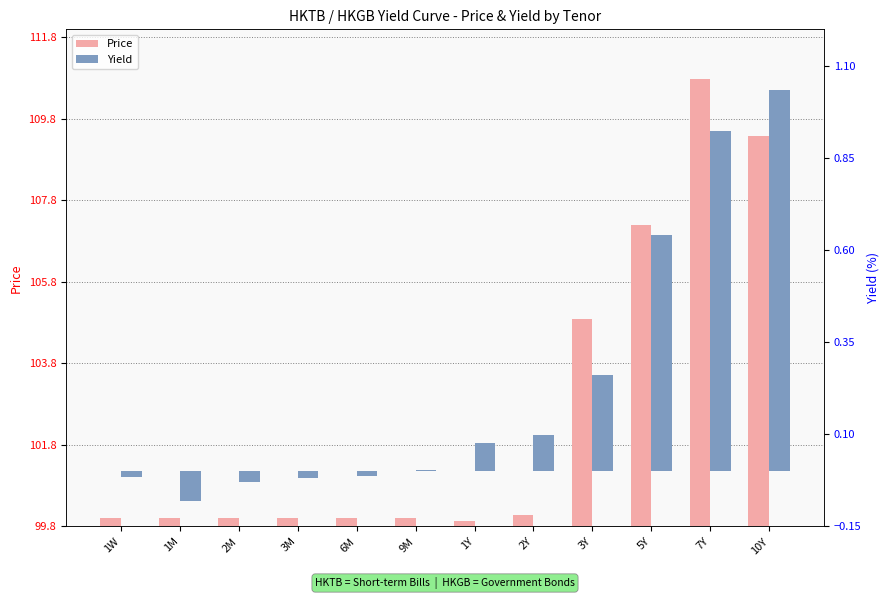

At which category is the sum across all series the highest?

7Y